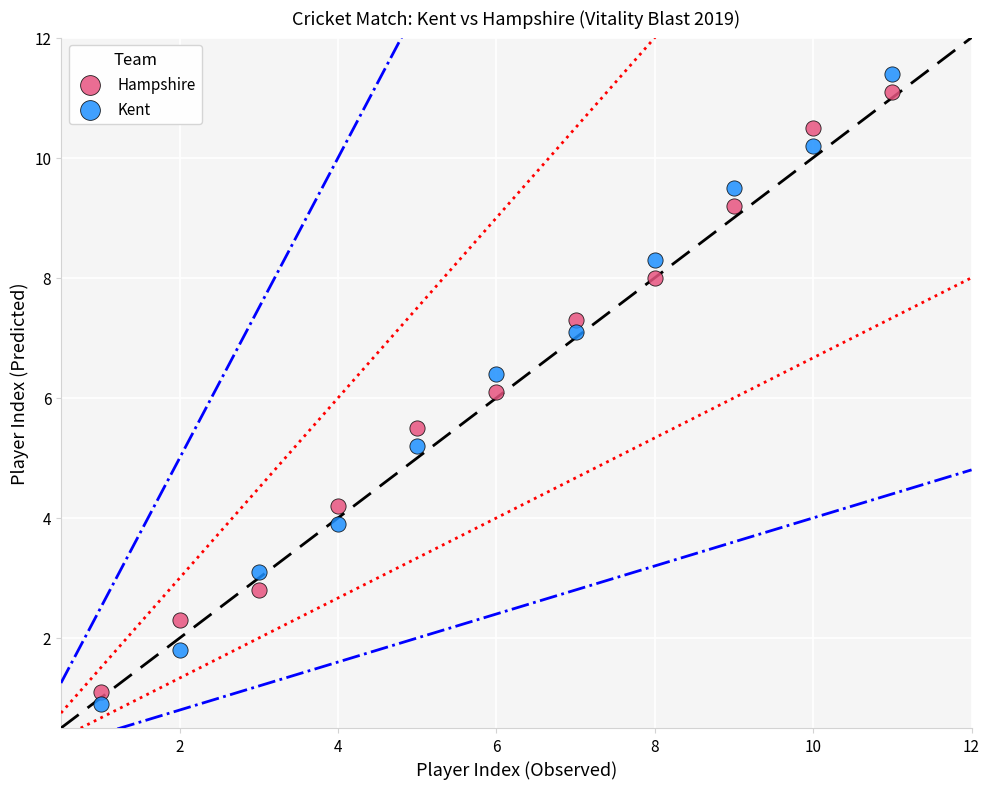

Which series contains the lowest Y value?

Kent